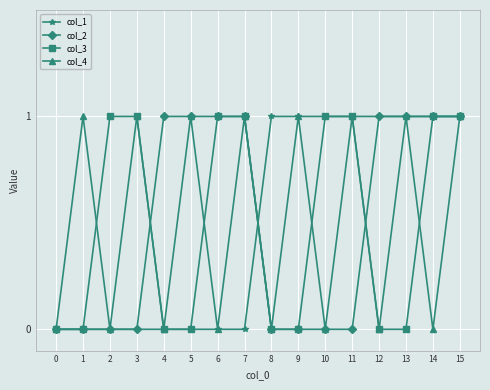

Is it true that col_4 equals 1 at 15?

True